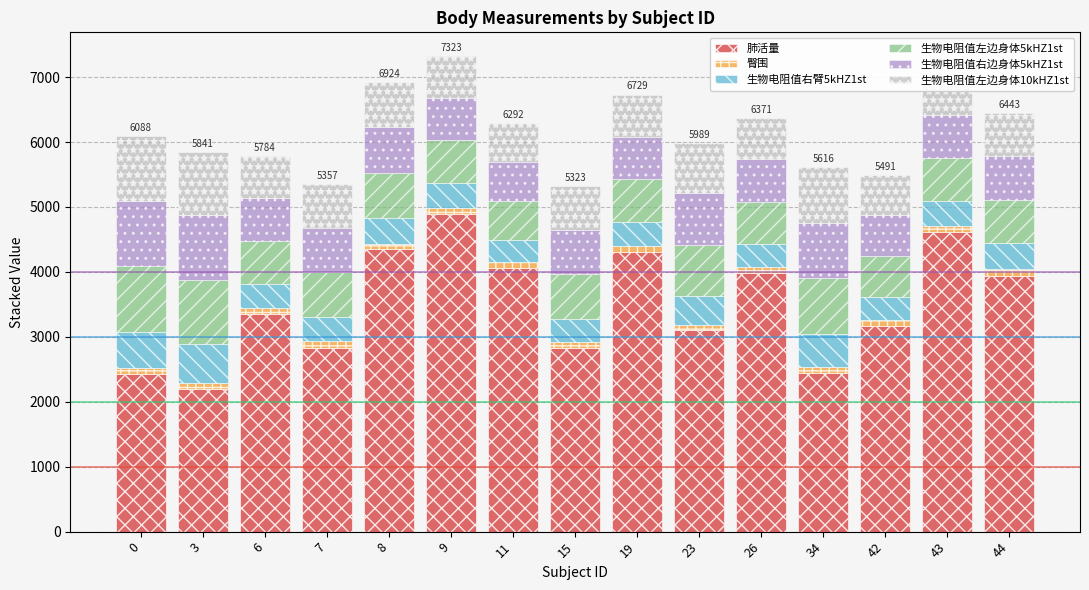

At which label is 肺活量 closest to 3547?

6